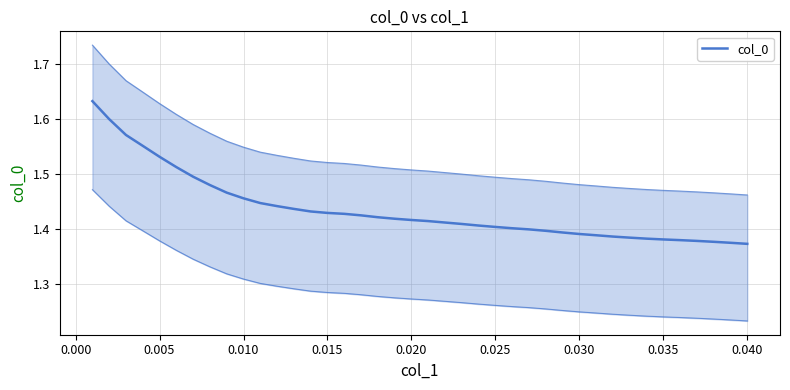

What is the value of the 17th point from the left?

1.4